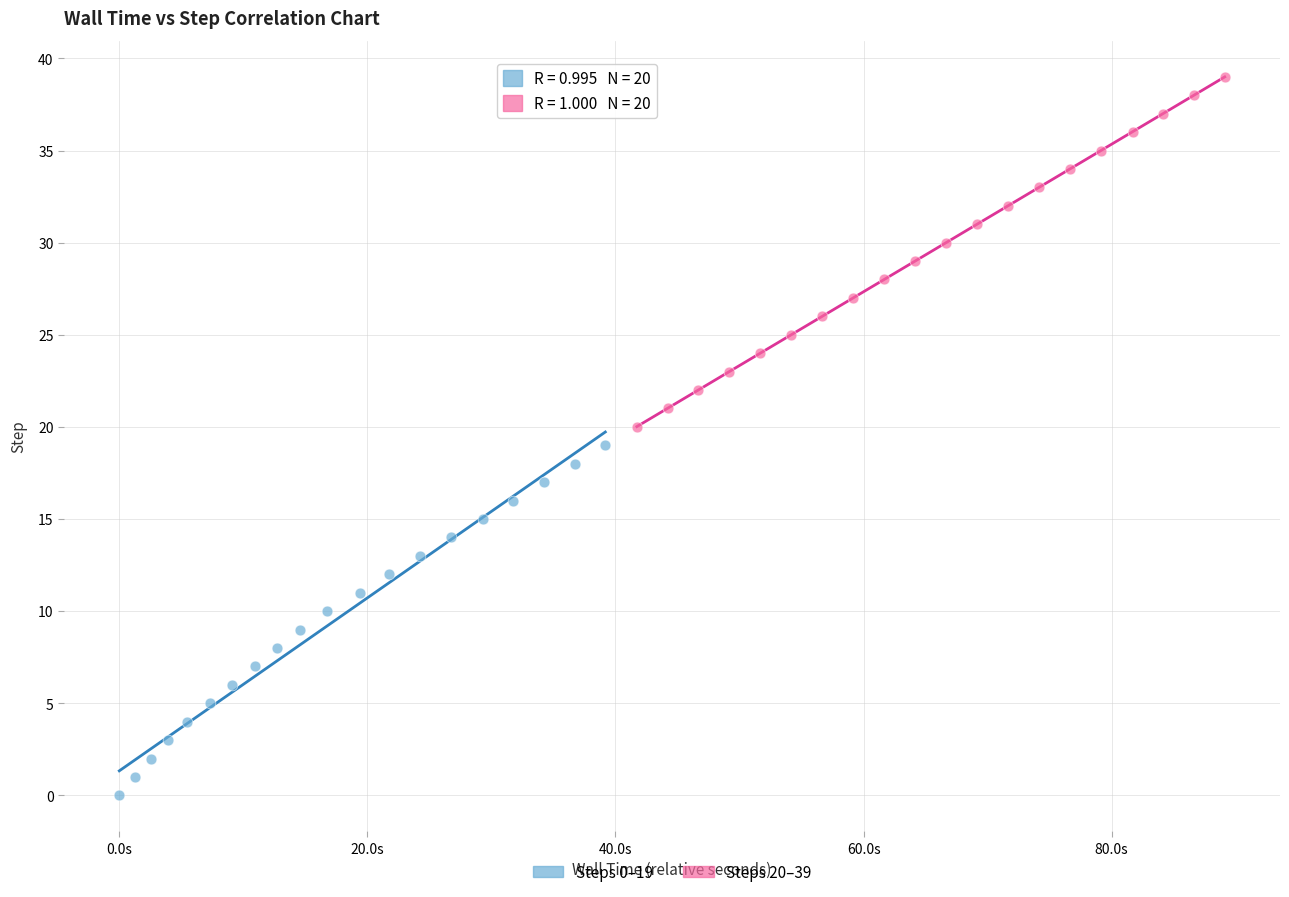

Which series reaches the maximum Y coordinate?

Steps 20–39